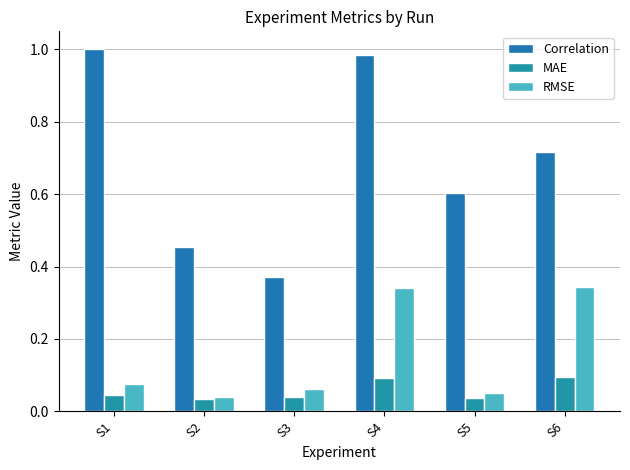

Is the value of Correlation at S5 greater than the value of RMSE at S4?

Yes